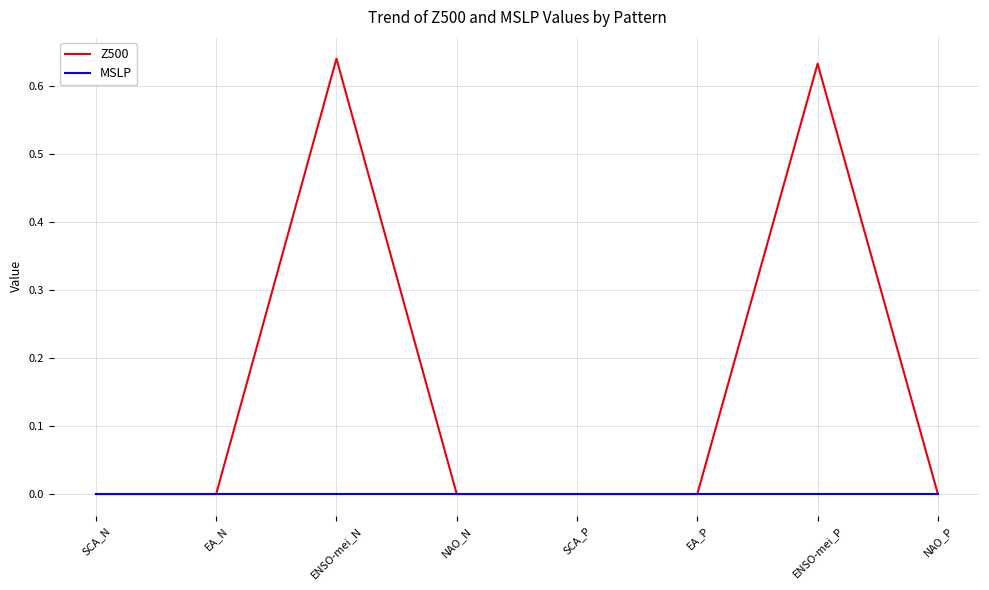

In Z500, how many points are higher than both neighbors (excluding endpoints)?

2